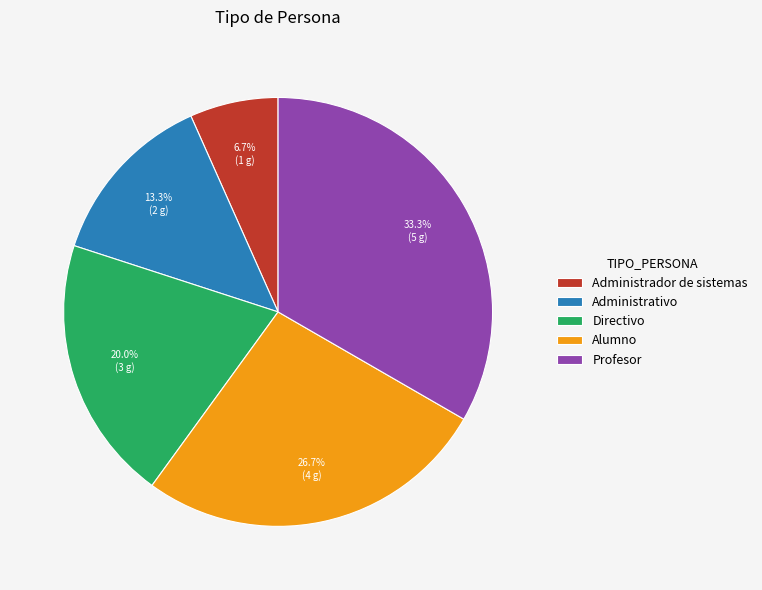

To the nearest percent, what is the difference between the Profesor and Alumno slice percentages?

7%